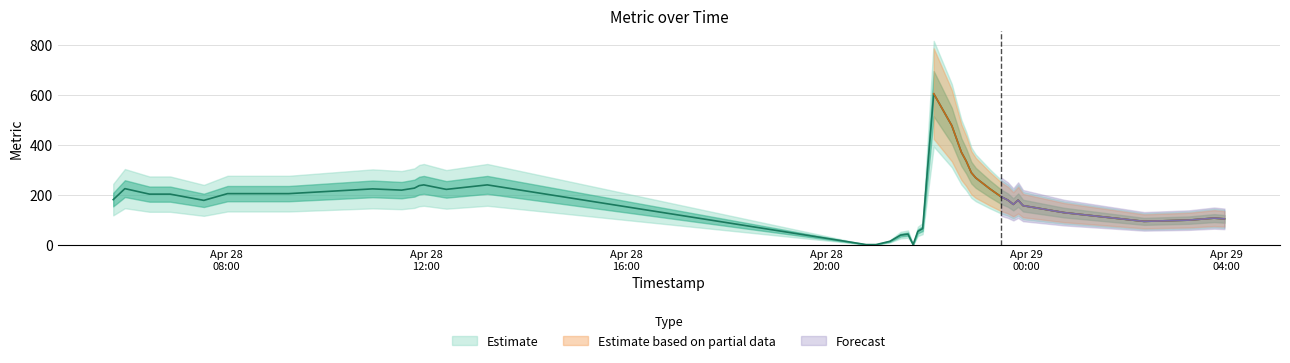

Reading left to right, list all the values displayed in this chart.

180	224	202	202	177	204	204	223	218	226	236	239	221	239	0	0	0	13	38	42	0	53	64	604	476	370	334	288	267	224	192	178	161	178	156	128	93	98	106	103